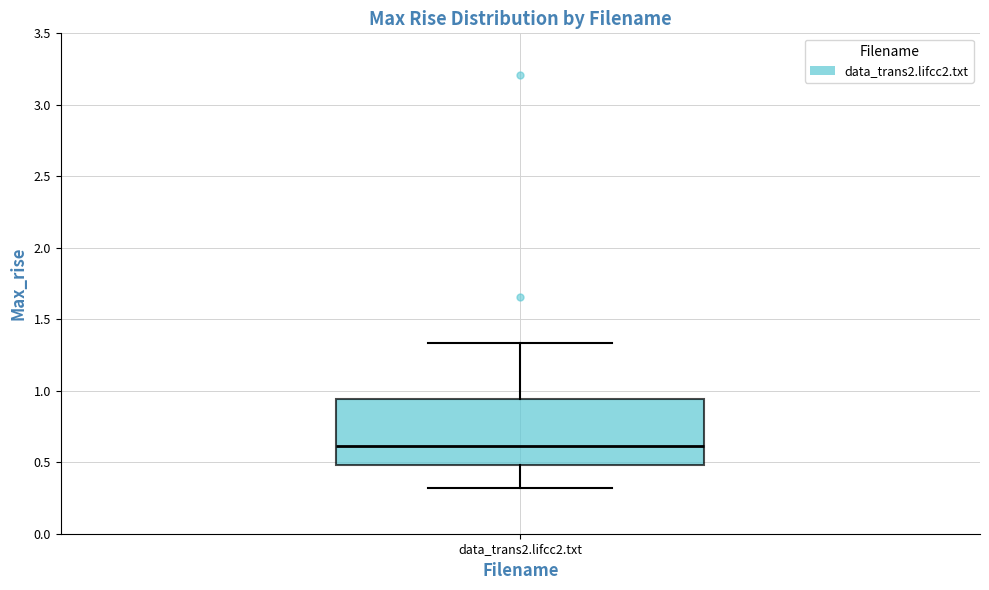

Where does the upper whisker of the box for data_trans2.lifcc2.txt end on the y-axis? The values are not printed on the chart, so give them approximately, as read against the axis.

1.35